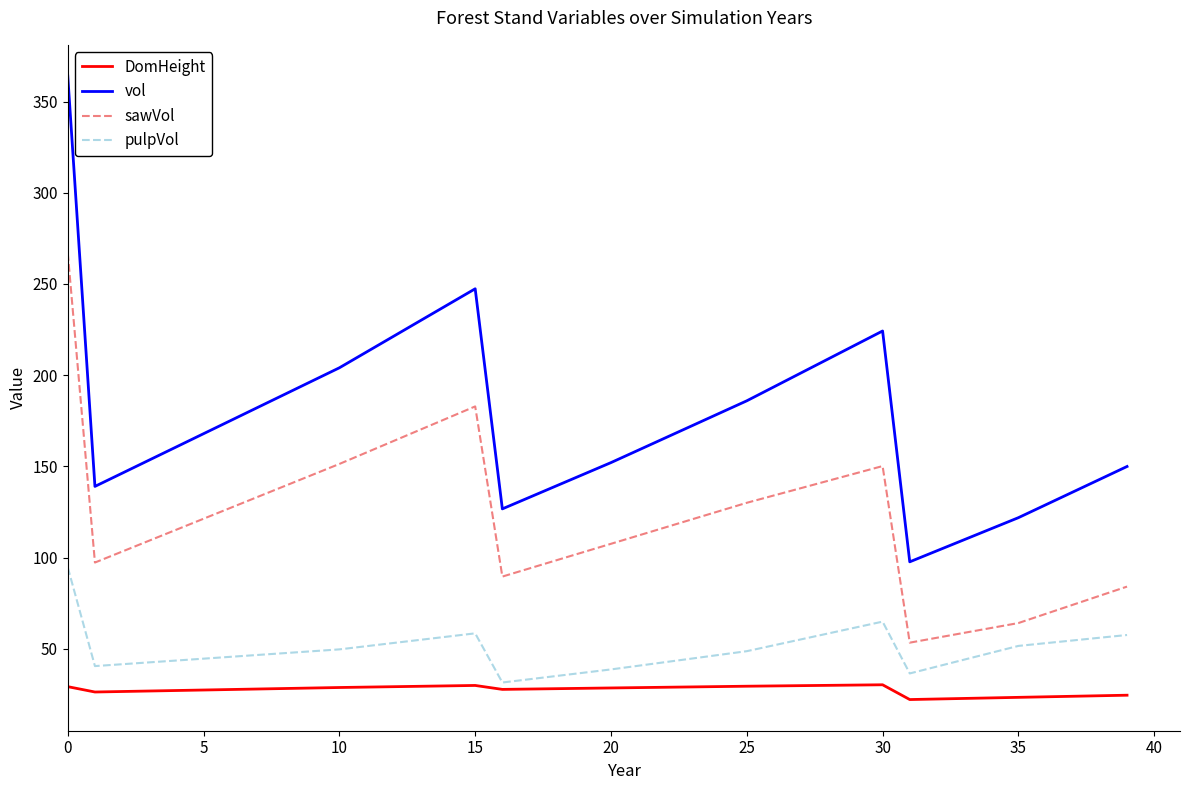

True or false: DomHeight and vol cross at least once.

False